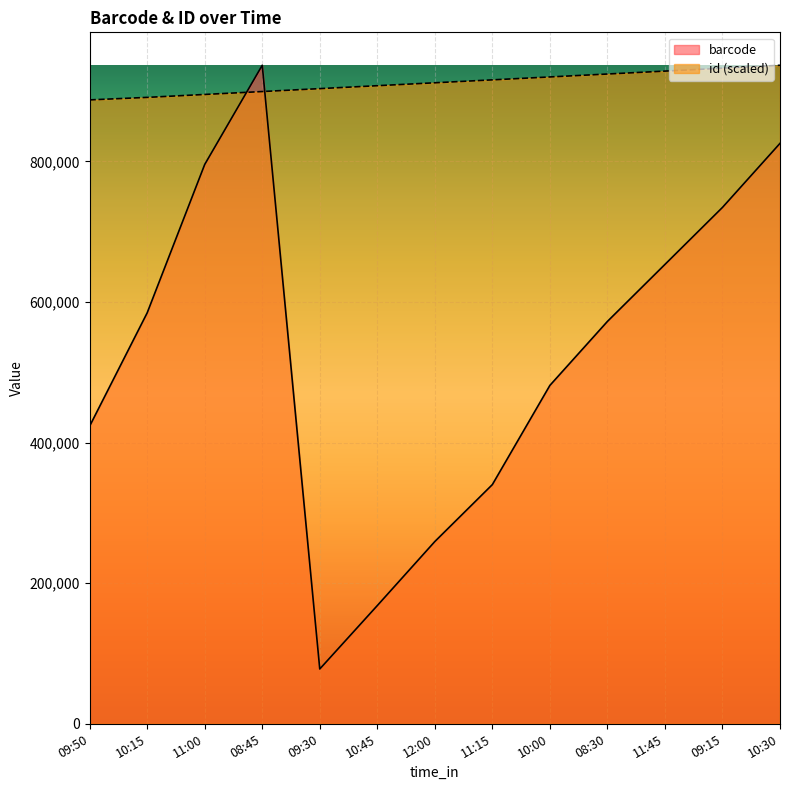

What is the value of the id point at the 1st from the left?

887577.3